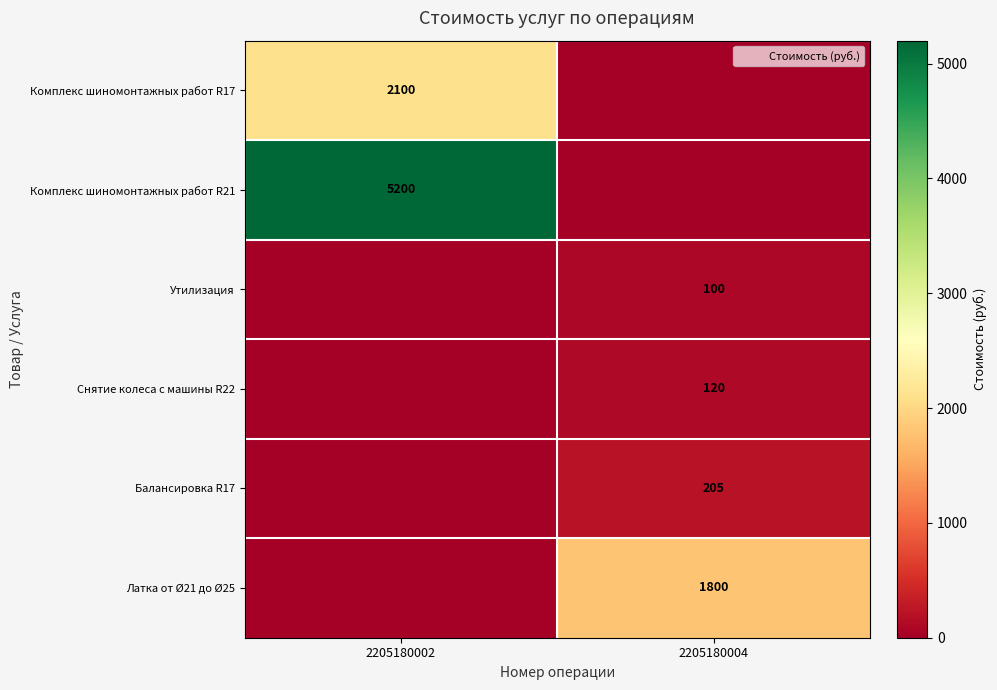

Which series has the largest range (max minus min)?

Комплекс шиномонтажных работ R21